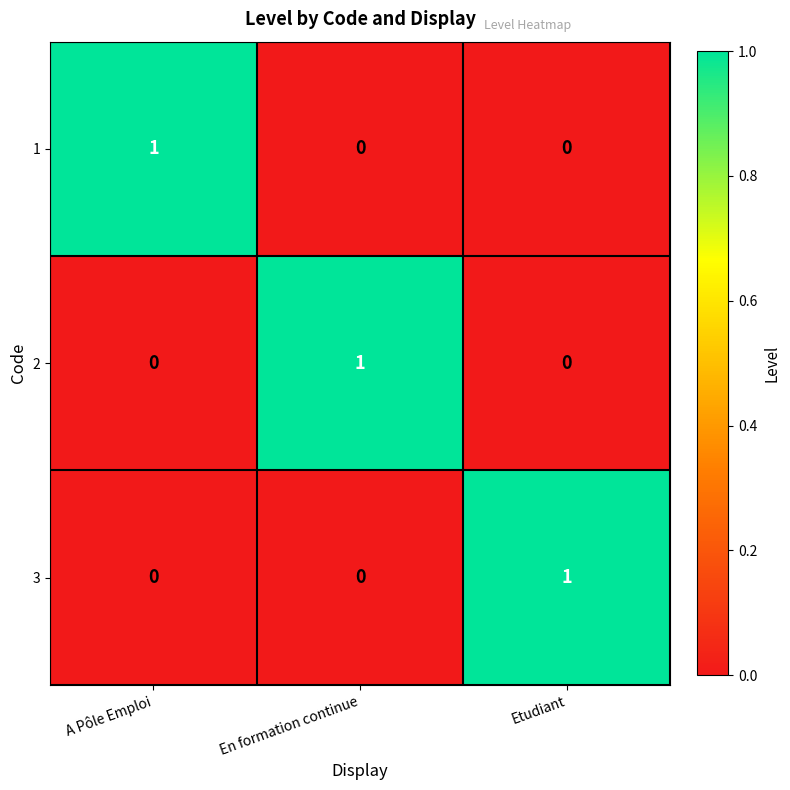

Reading left to right, list all the values displayed in this chart.

1: 1	0	0
2: 0	1	0
3: 0	0	1